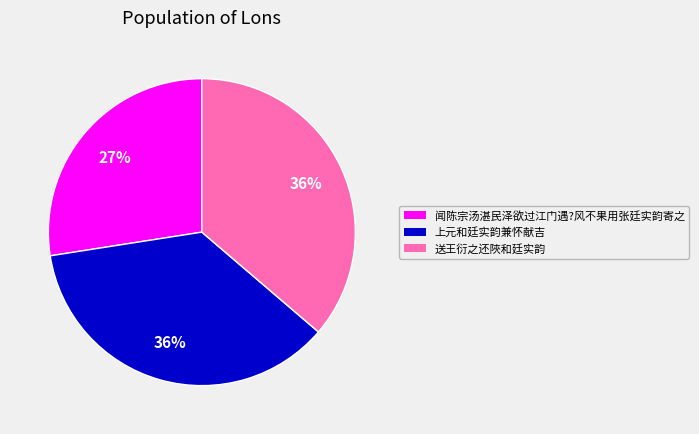

Combined, do 送王衍之还陜和廷实韵 and 上元和廷实韵兼怀献吉 account for over 50%?

Yes